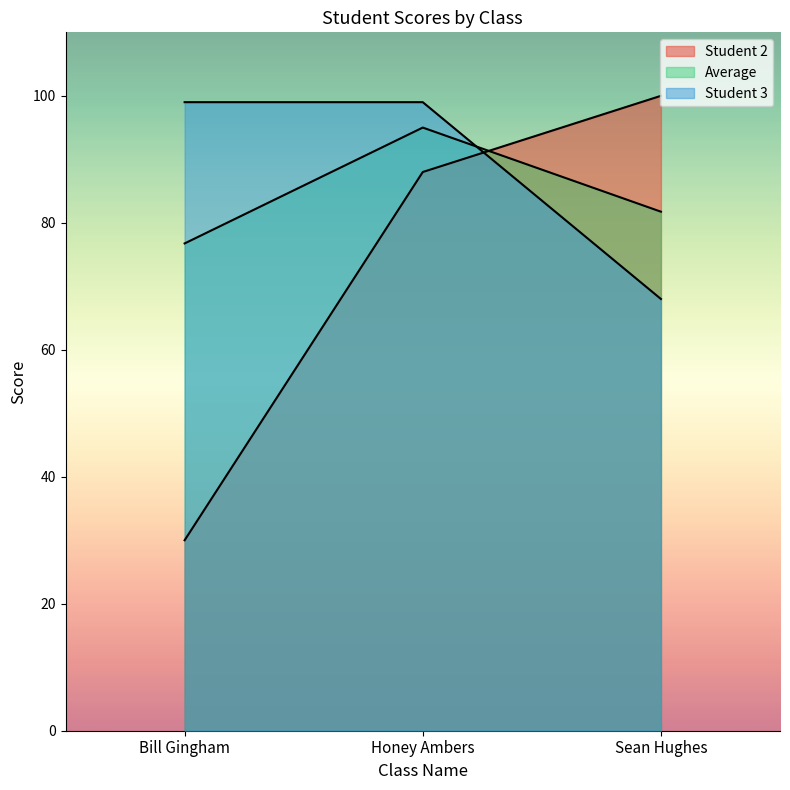

How many lines are shown in the chart?

3